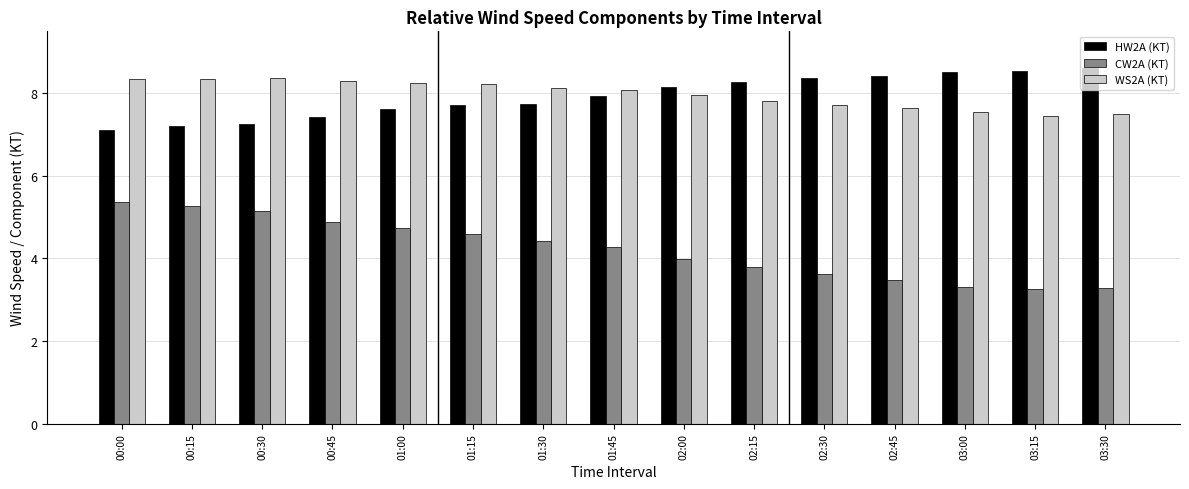

What is the label of the 5th bar from the left?

01:00